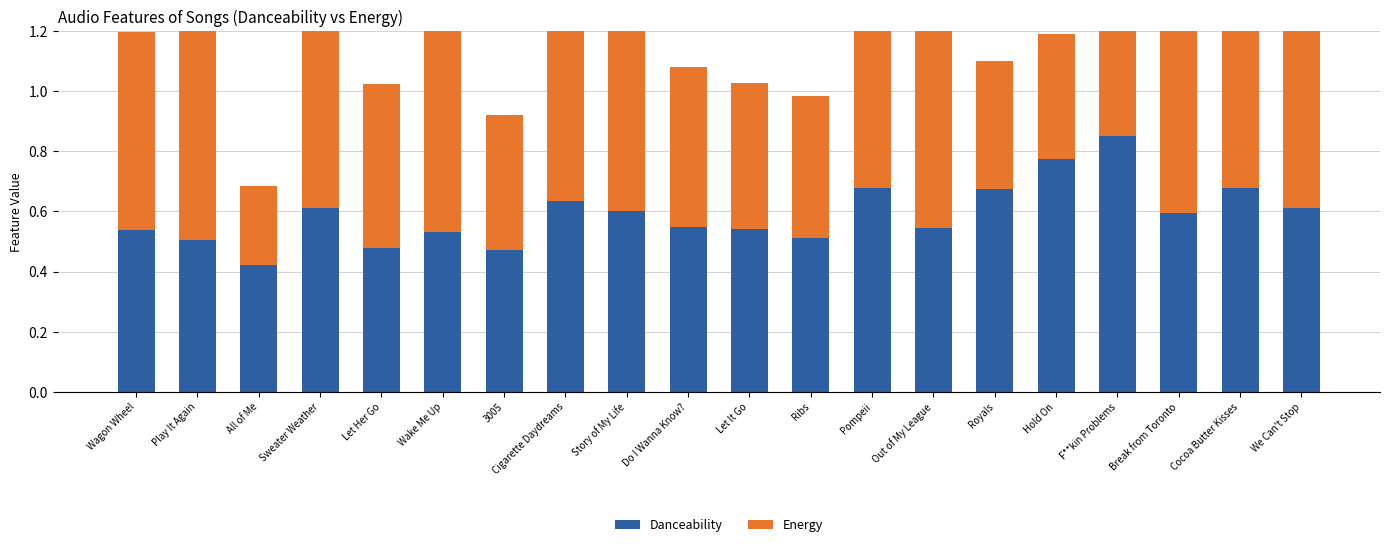

List the series in order of their peak value, lowest first.

Danceability, Energy